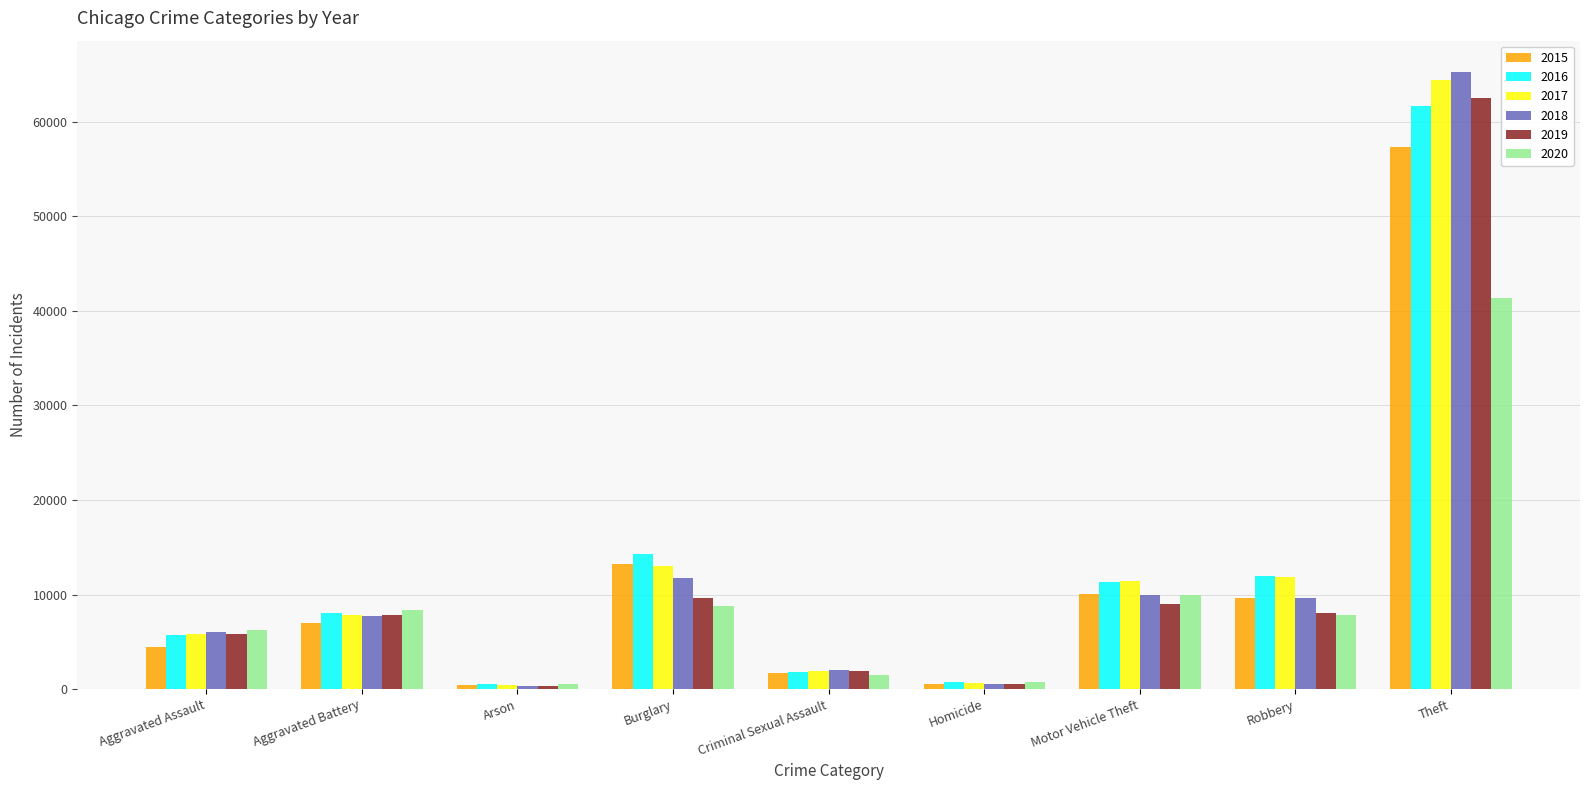

What is the difference between the maximum and minimum values in the 2020 series?

40741